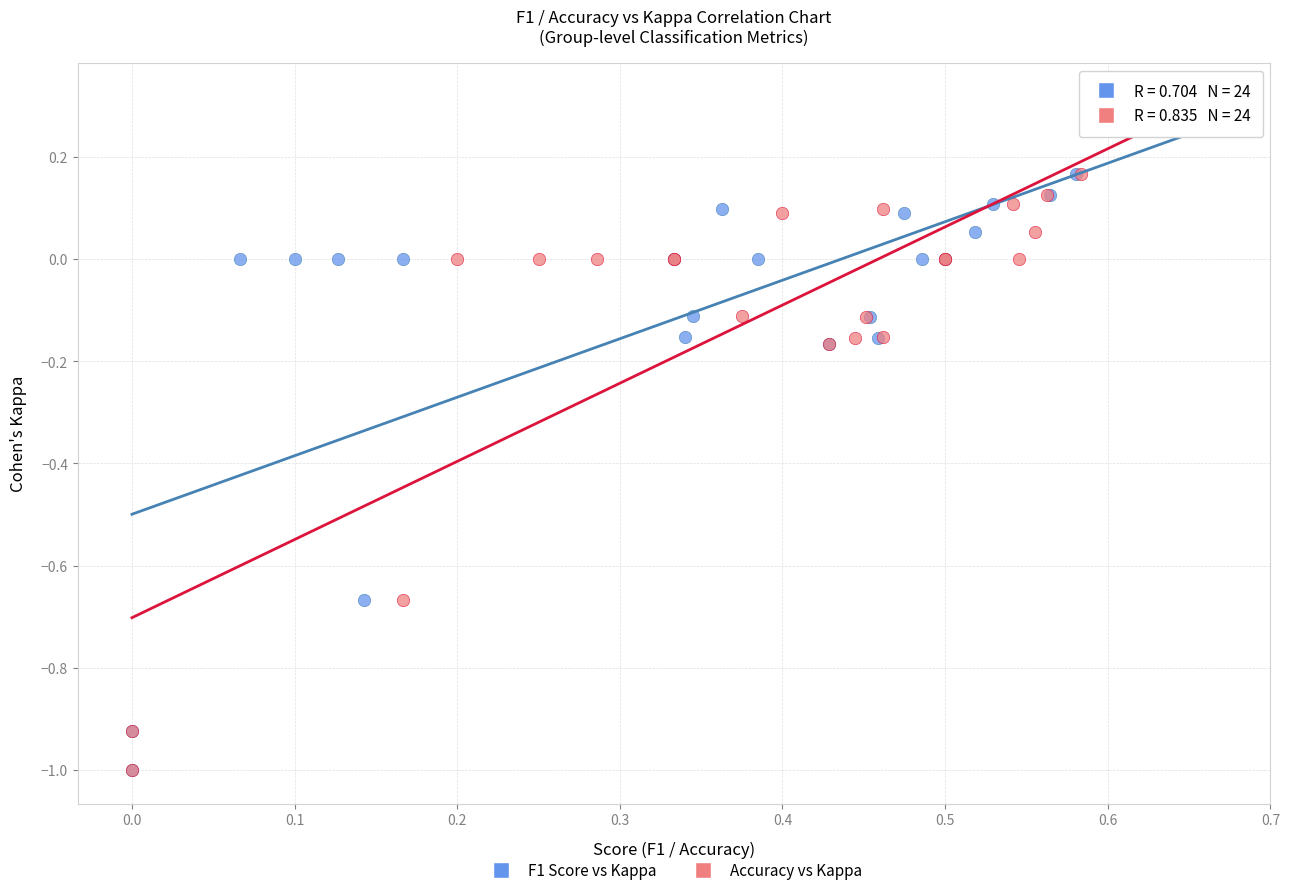

What are all the series names shown in the legend?

F1 Score vs Kappa, Accuracy vs Kappa